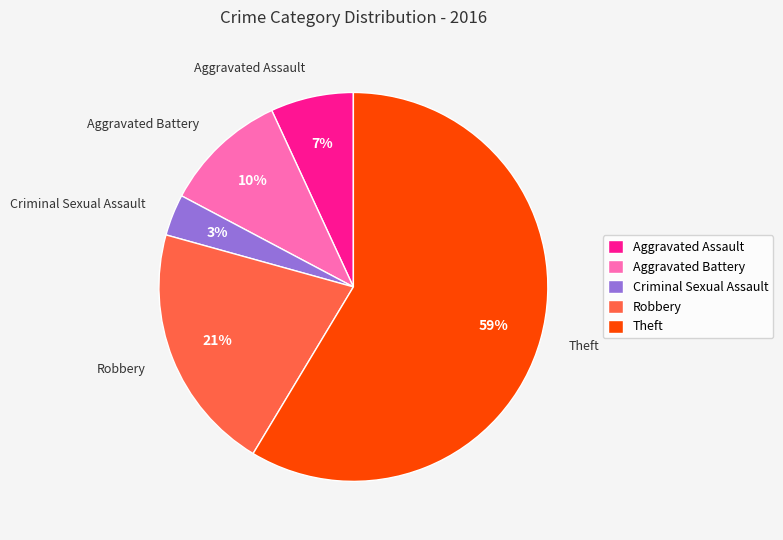

The Theft slice represents 46% of the pie. True or false?

False